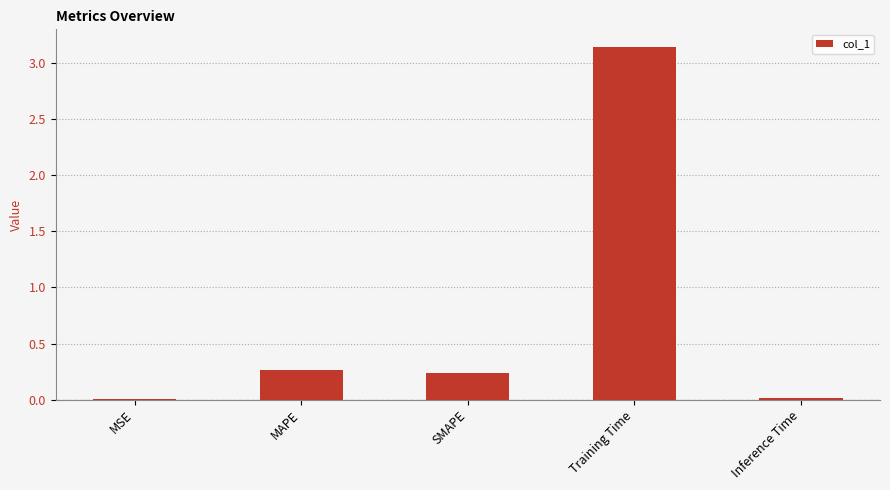

What is the sum of all values?

3.7